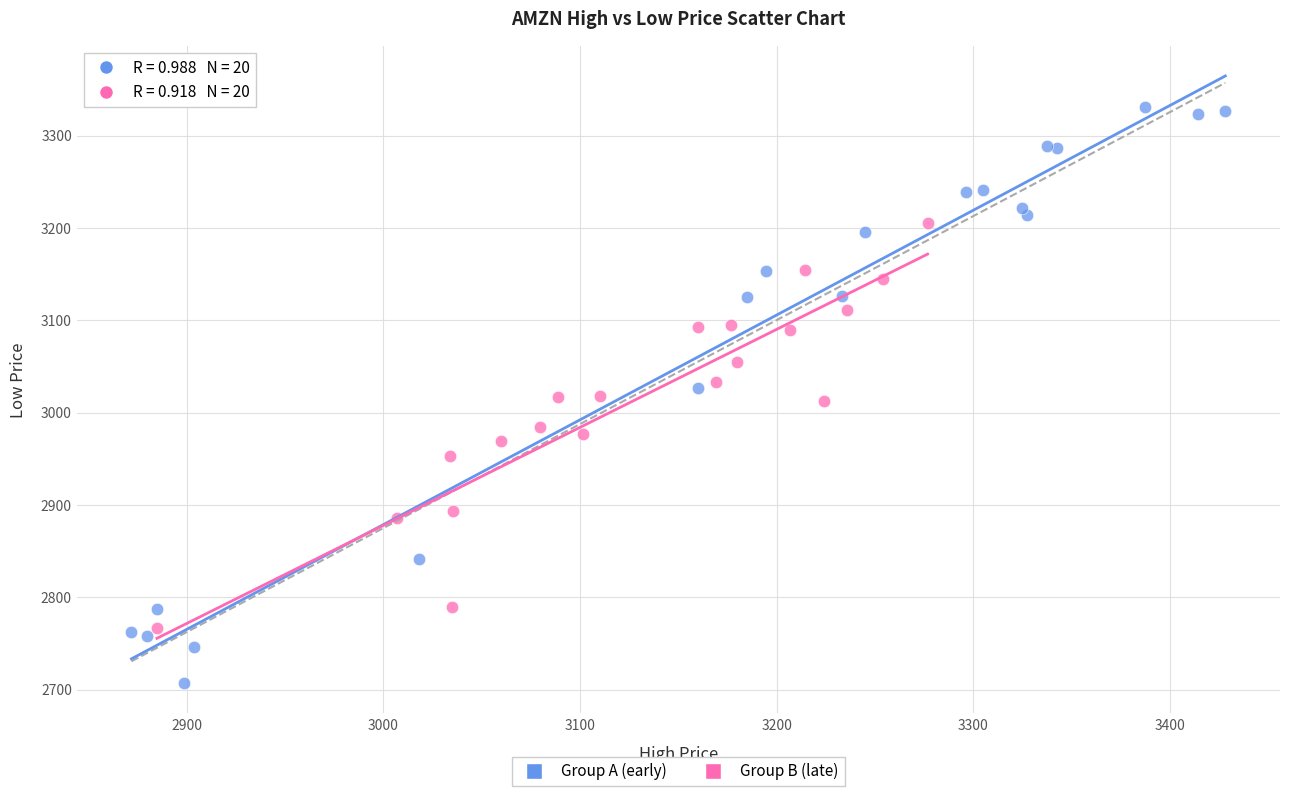

Which series has the widest spread of Y values?

Group A (early)